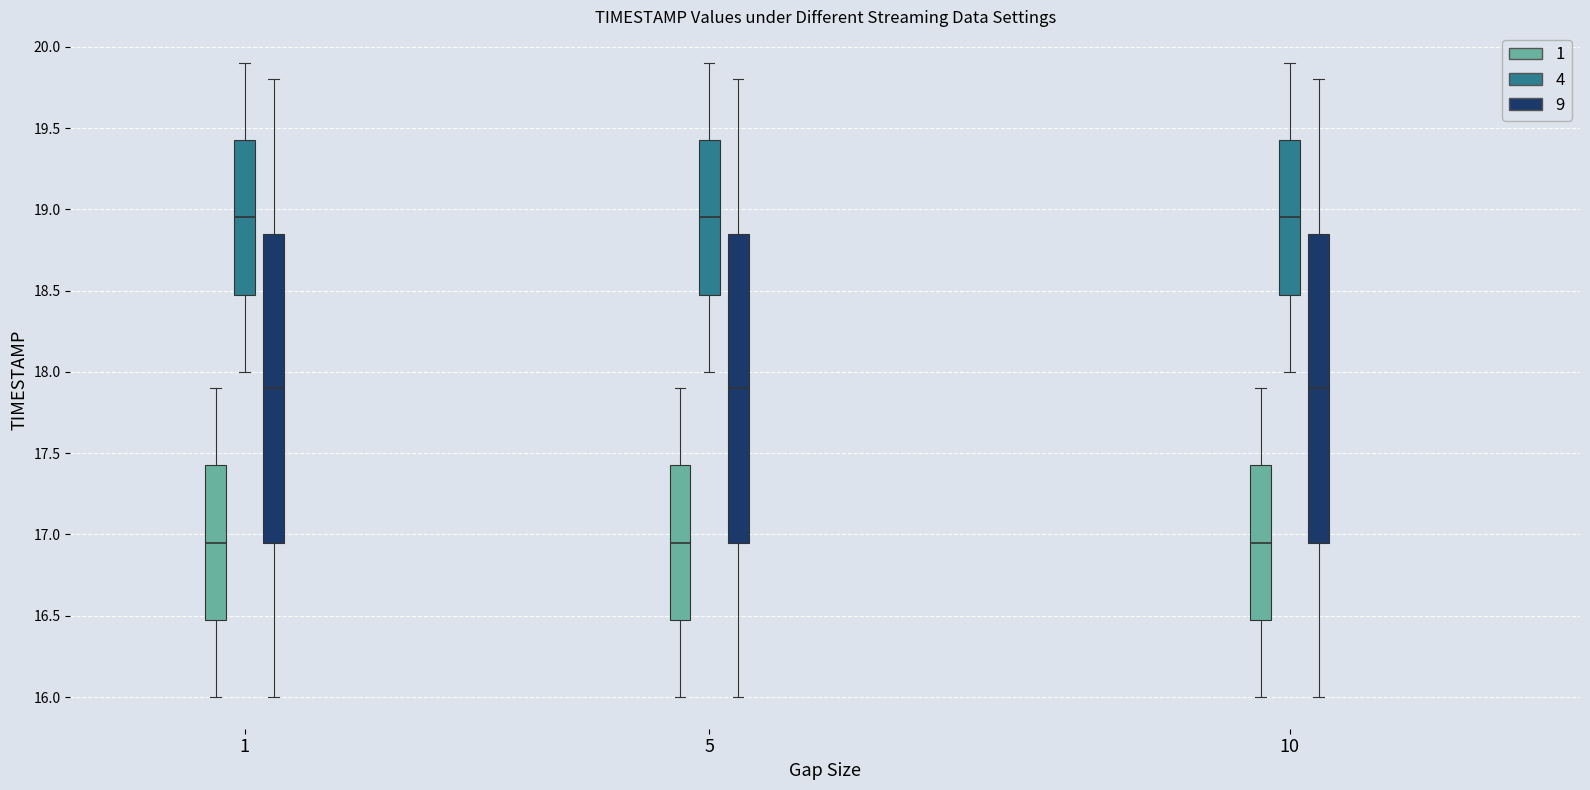

Reading left to right, read every box against the y-axis: the position of its median line, the range the box covers, and the ends of its whiskers. The values are not printed on the chart, so give them approximately, as read against the axis.

1 (1): median 16.95, box 16.50 to 17.45, whiskers 16.00 to 17.90
1 (4): median 18.95, box 18.50 to 19.45, whiskers 18.00 to 19.90
1 (9): median 17.90, box 16.95 to 18.85, whiskers 16.00 to 19.80
5 (1): median 16.95, box 16.50 to 17.45, whiskers 16.00 to 17.90
5 (4): median 18.95, box 18.50 to 19.45, whiskers 18.00 to 19.90
5 (9): median 17.90, box 16.95 to 18.85, whiskers 16.00 to 19.80
10 (1): median 16.95, box 16.50 to 17.45, whiskers 16.00 to 17.90
10 (4): median 18.95, box 18.50 to 19.45, whiskers 18.00 to 19.90
10 (9): median 17.90, box 16.95 to 18.85, whiskers 16.00 to 19.80